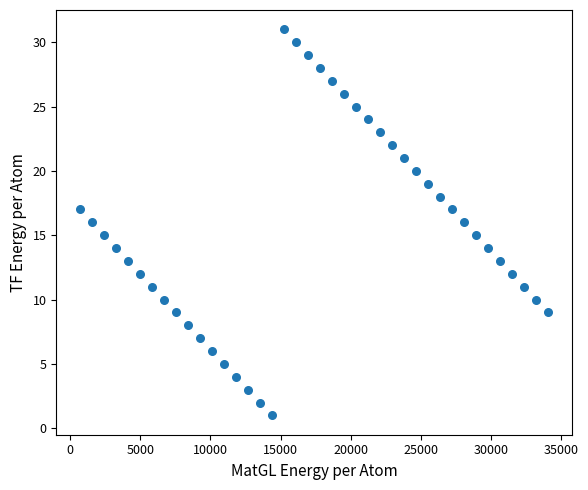

What is the range of Y values (max minus min)?

30